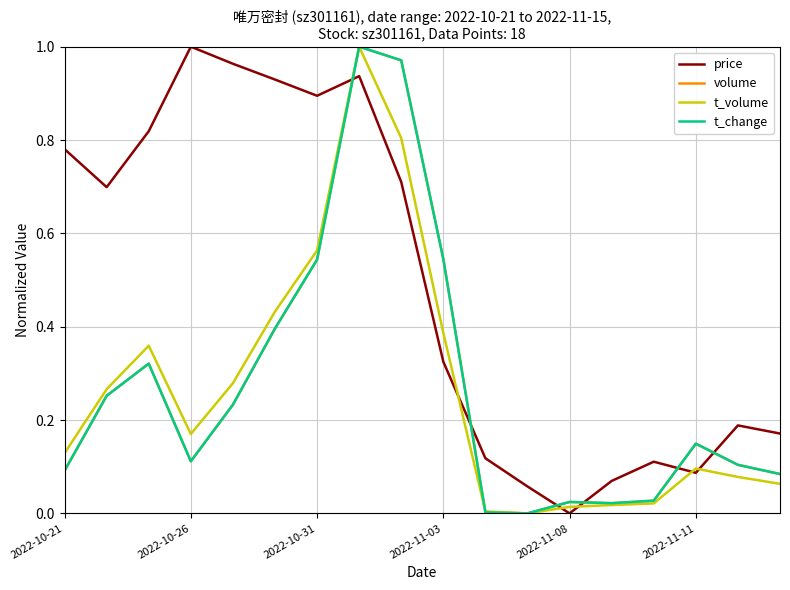

Which series has the largest total across all categories?

price